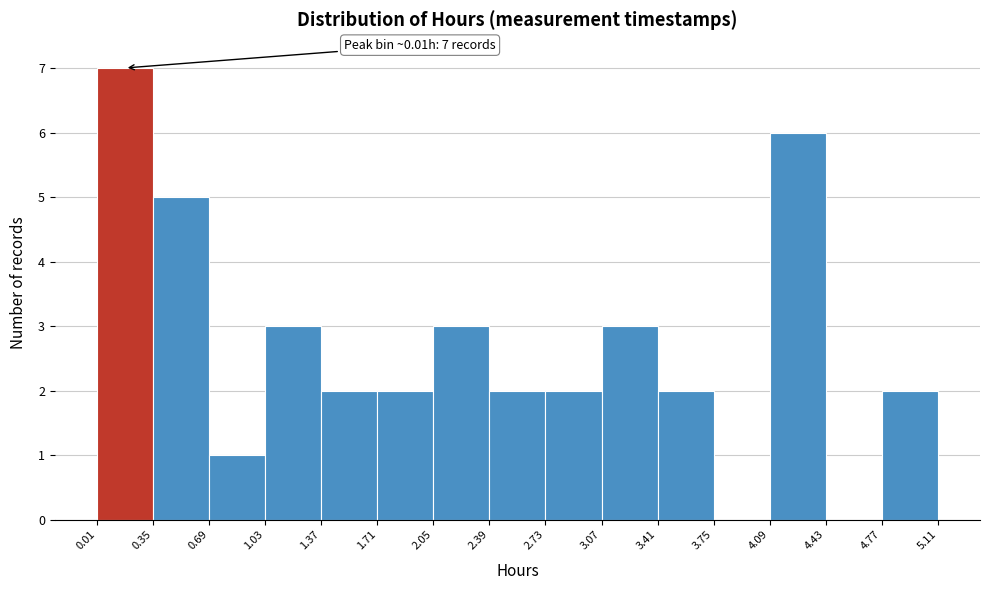

Which range on the x-axis has the tallest bar?

0.01 to 0.35